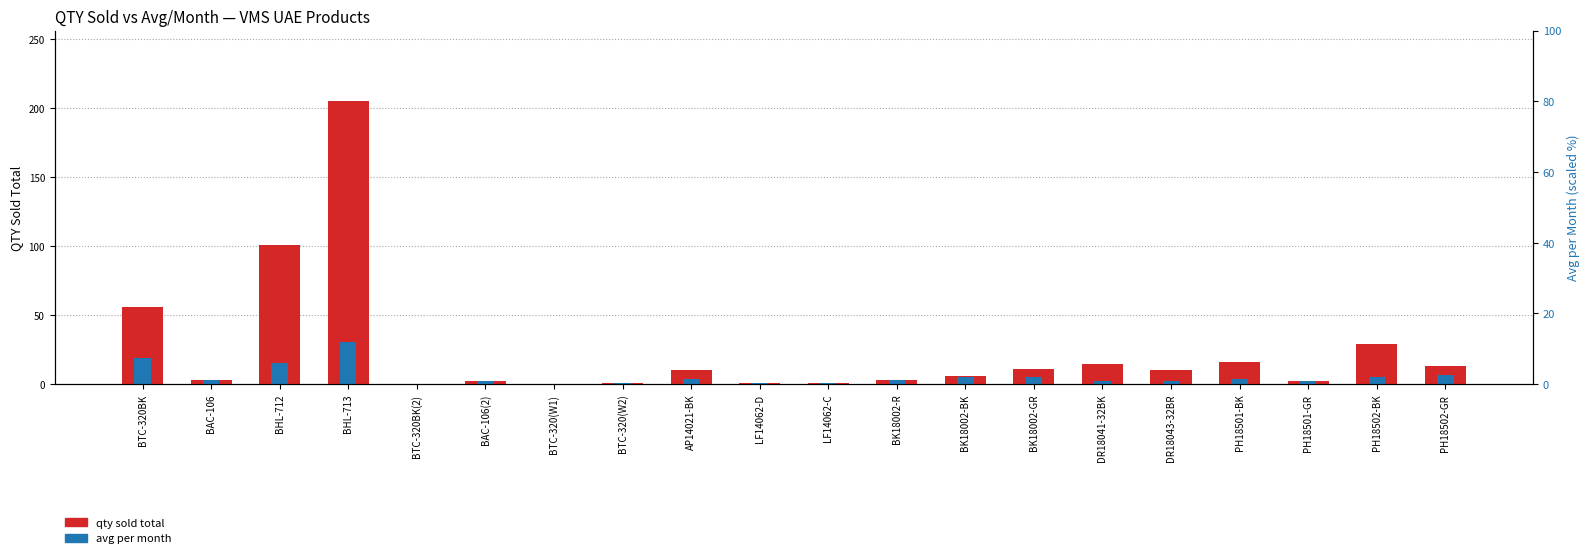

What is the value of the avg per month bar at the 13th from the left?

5.5